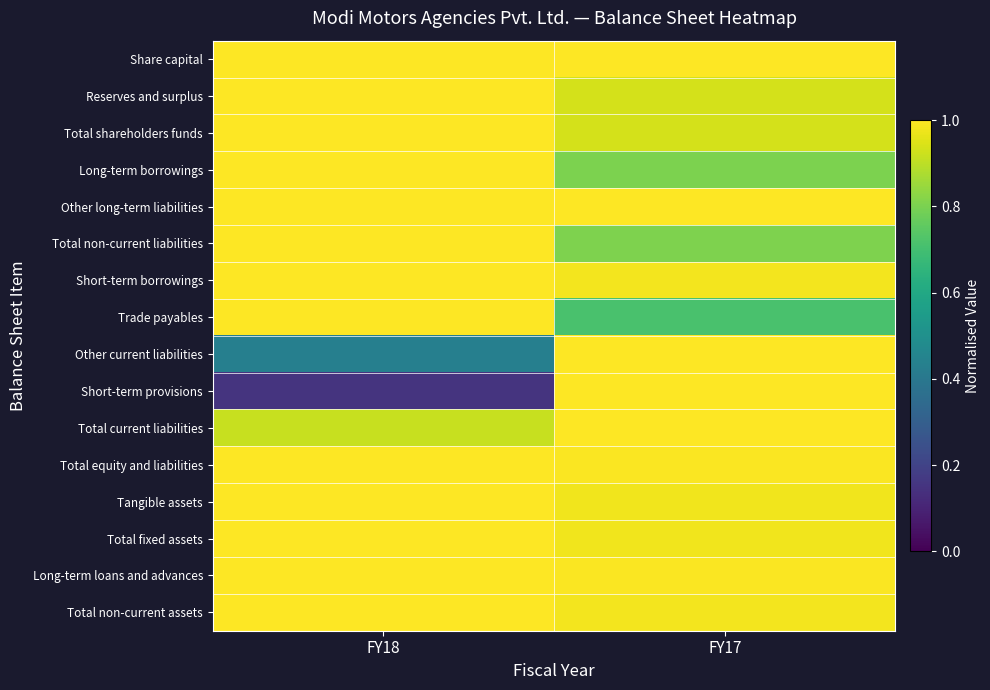

Reading left to right, list all the values displayed in this chart.

Share capital: FY18=1.0	FY17=1.0
Reserves and surplus: FY18=1.0	FY17=0.9
Total shareholders funds: FY18=1.0	FY17=0.9
Long-term borrowings: FY18=1.0	FY17=0.8
Other long-term liabilities: FY18=1.0	FY17=1.0
Total non-current liabilities: FY18=1.0	FY17=0.8
Short-term borrowings: FY18=1.0	FY17=1.0
Trade payables: FY18=1.0	FY17=0.7
Other current liabilities: FY18=0.4	FY17=1.0
Short-term provisions: FY18=0.1	FY17=1.0
Total current liabilities: FY18=0.9	FY17=1.0
Total equity and liabilities: FY18=1.0	FY17=1.0
Tangible assets: FY18=1.0	FY17=1.0
Total fixed assets: FY18=1.0	FY17=1.0
Long-term loans and advances: FY18=1.0	FY17=1.0
Total non-current assets: FY18=1.0	FY17=1.0